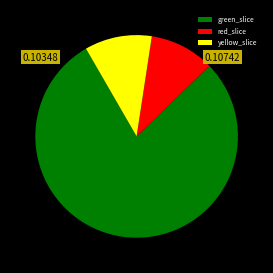

Is there a majority slice in this chart?

Yes